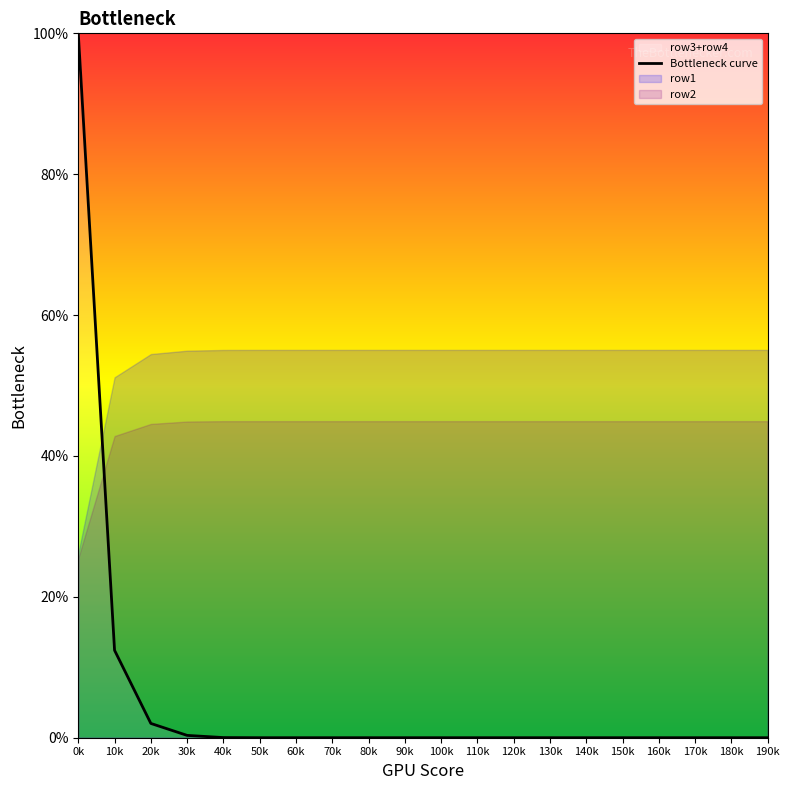

Reading left to right, what are all the values shown in this chart?

1.0	0.1	0.0	0.0	0.0	0.0	0.0	0.0	0.0	0.0	0.0	0.0	0.0	0.0	0.0	0.0	0.0	0.0	0.0	0.0